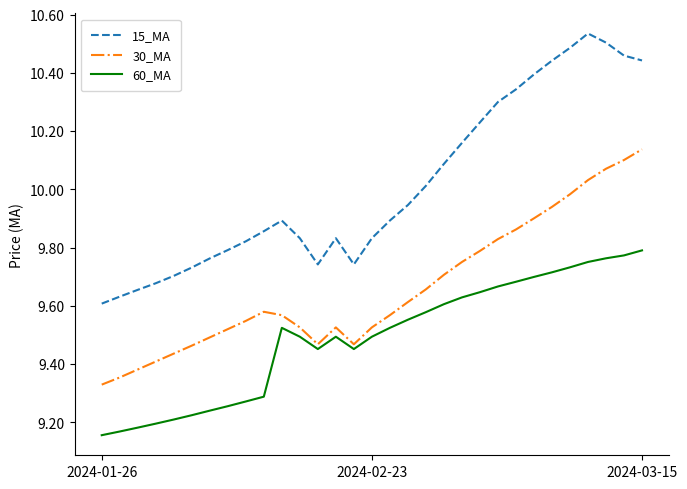

True or false: 60_MA and 15_MA intersect in this chart.

False